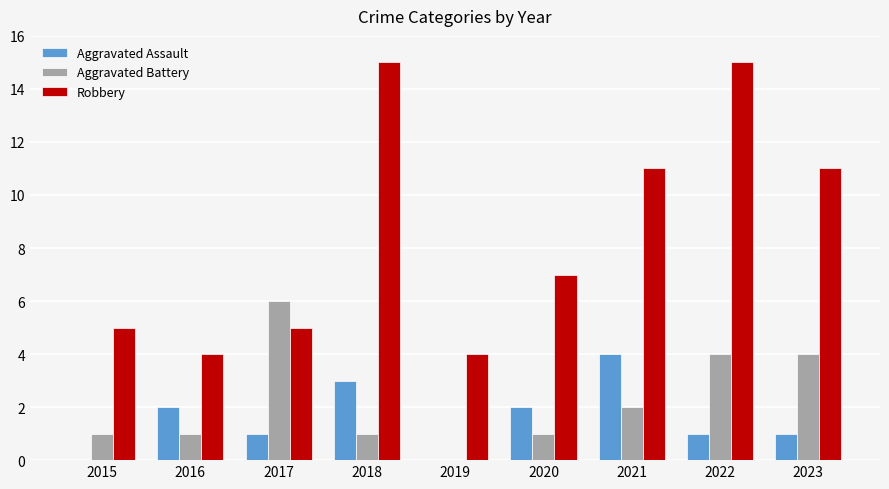

Is the value of Robbery at 2019 greater than the value of Aggravated Battery at 2017?

No